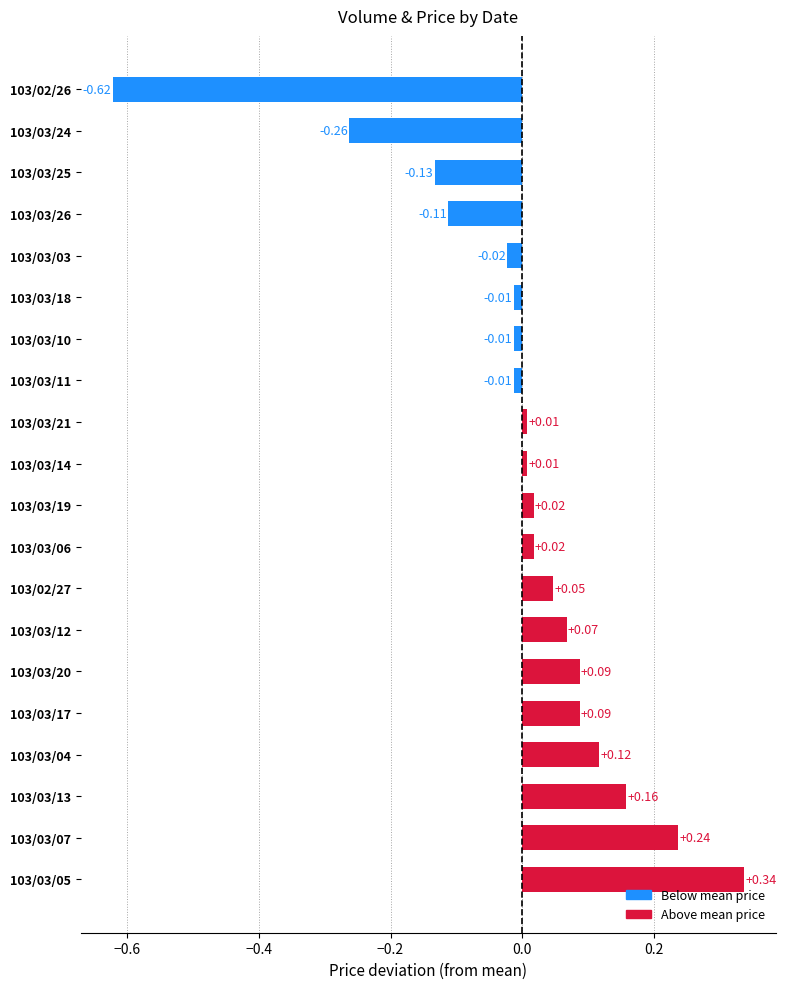

Between 103/03/10 and 103/03/17, which is larger?

103/03/17